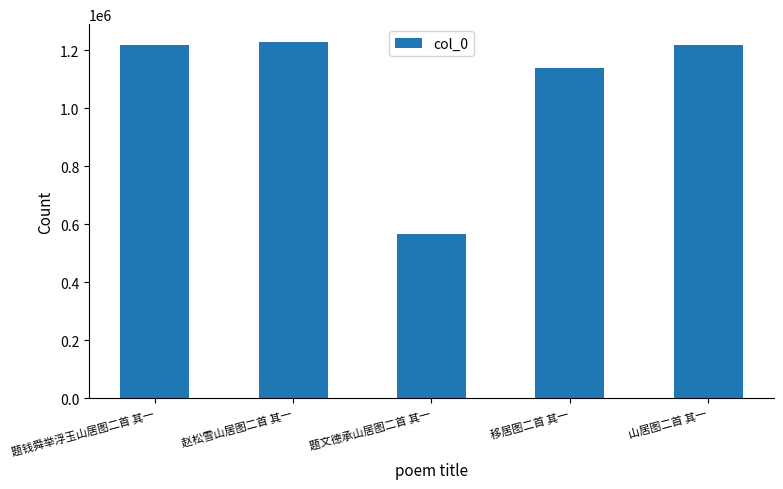

What is the label of the 3rd bar from the left?

题文德承山居图二首 其一